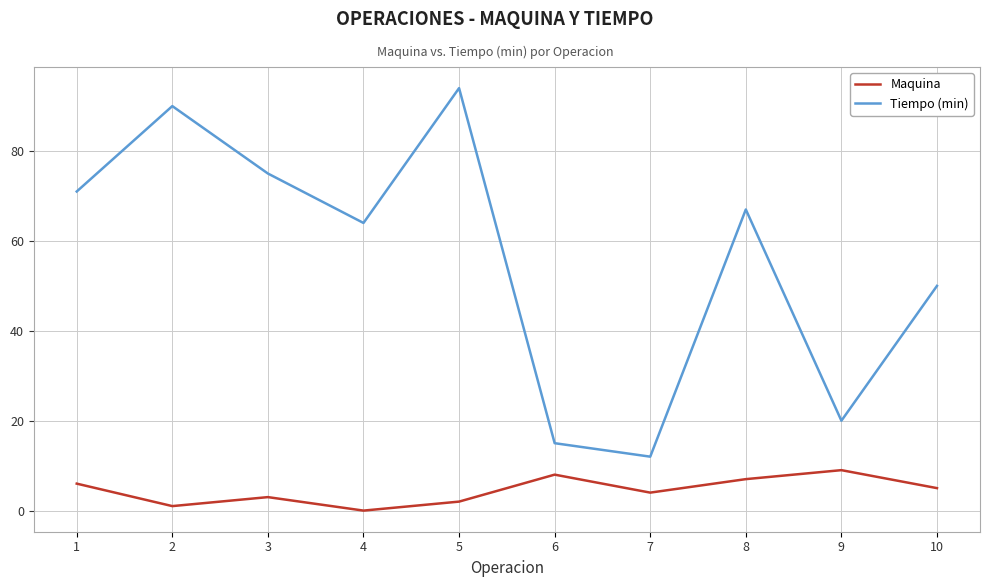

The Tiempo (min) series shows 90 at 2. True or false?

True